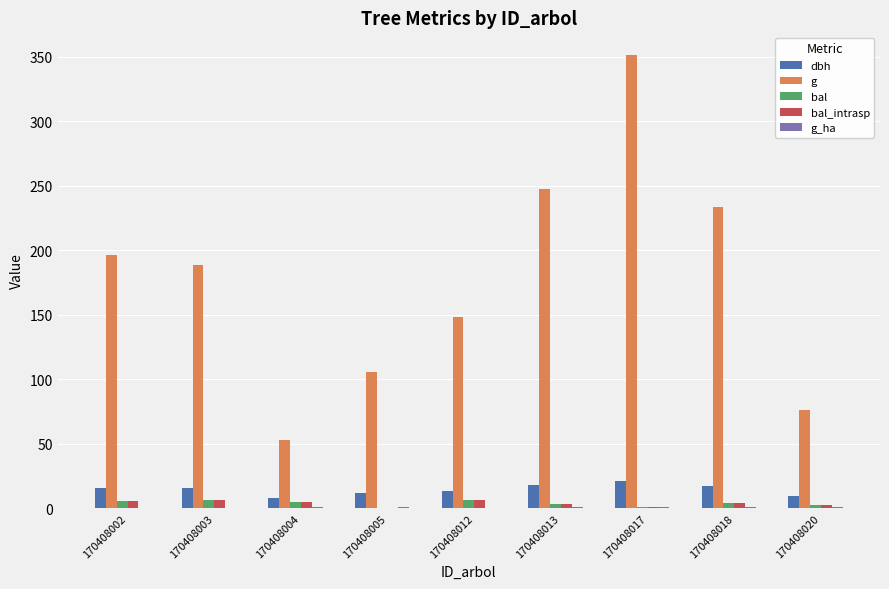

At which category is the sum across all series the highest?

170408017